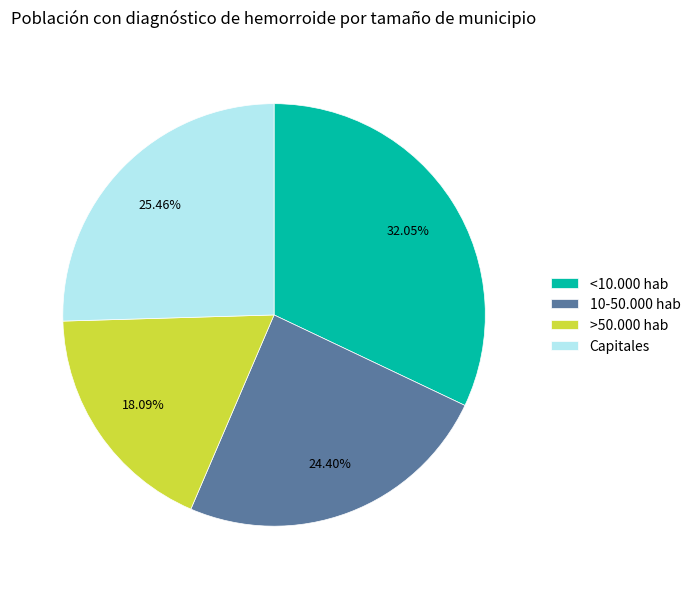

Is there any slice that represents more than half of the pie?

No